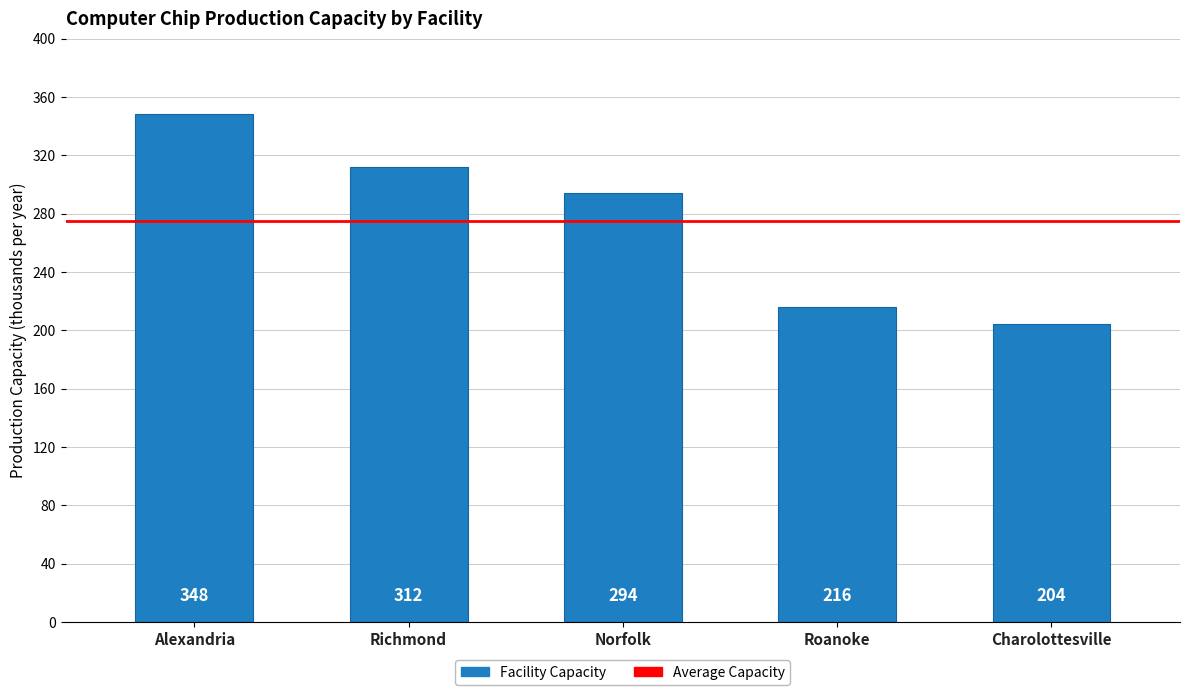

What is the ratio of the value at Norfolk to the value at Alexandria?

0.8